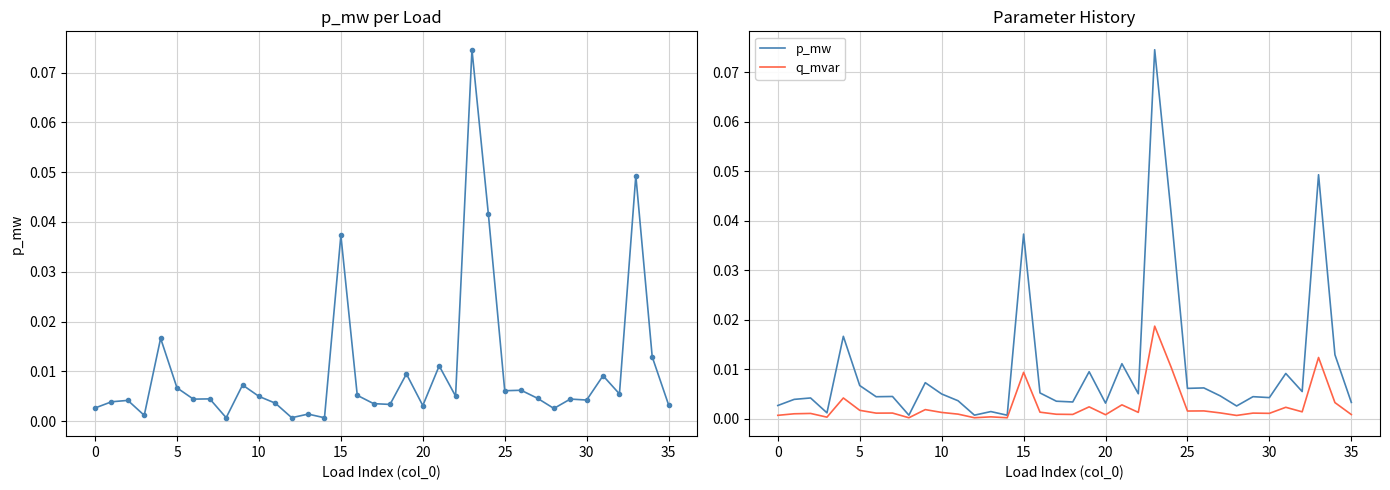

How many series are shown in this chart?

2